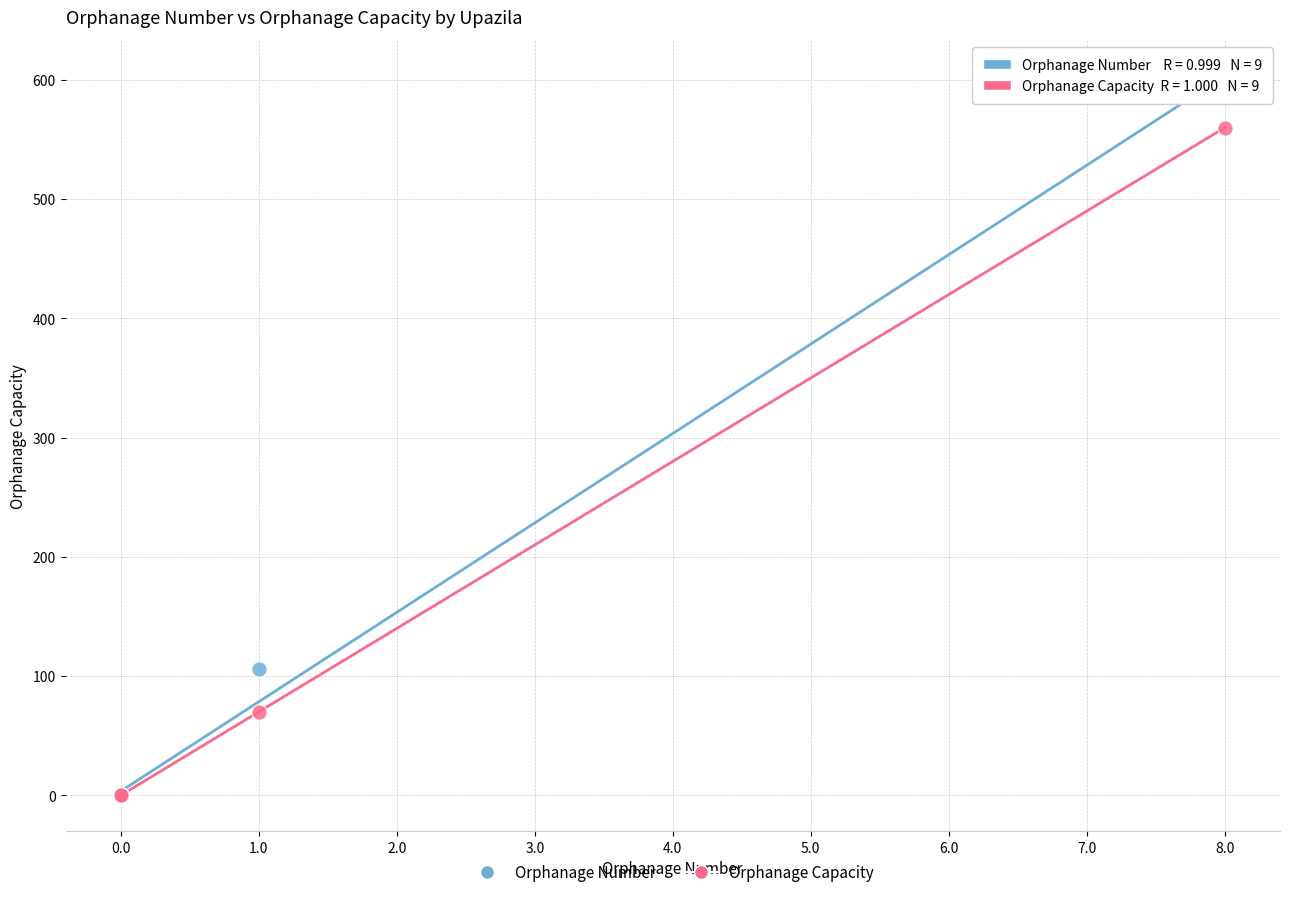

Across all series, what Y value is closest to 300?

106